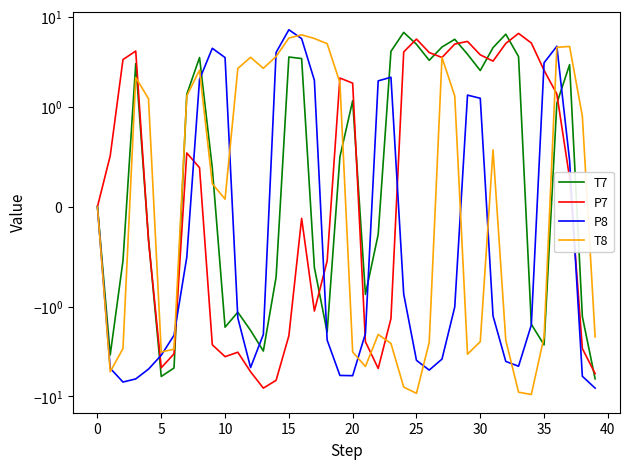

How many positive values does the P7 series have?

21